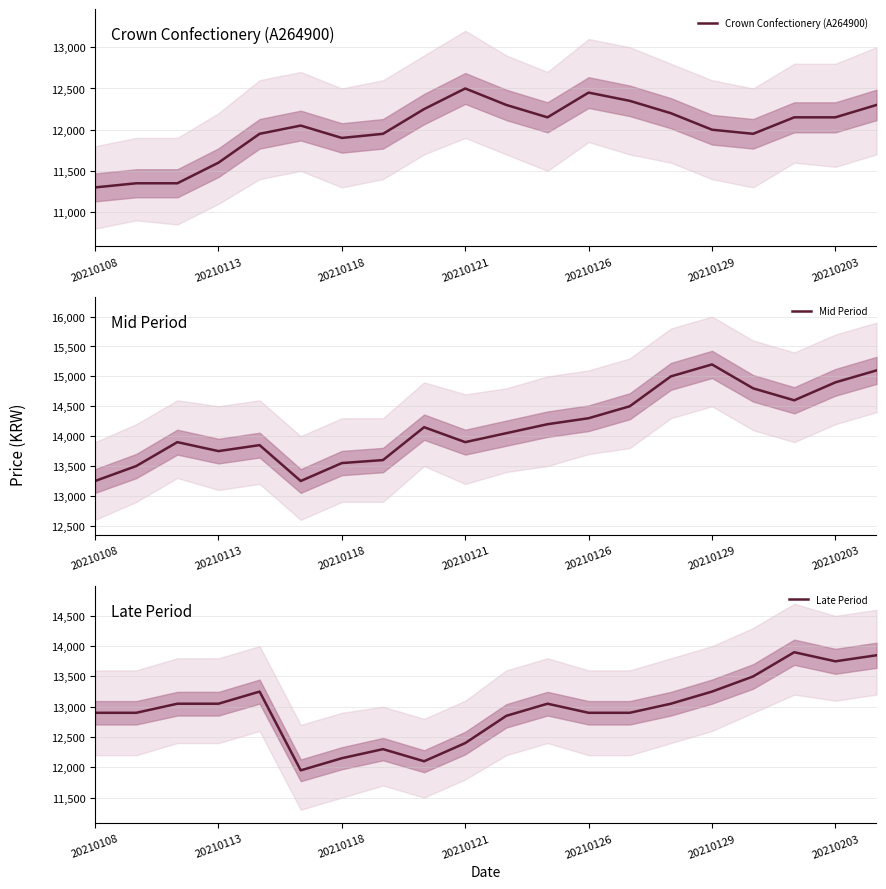

How many lines are shown in the chart?

3